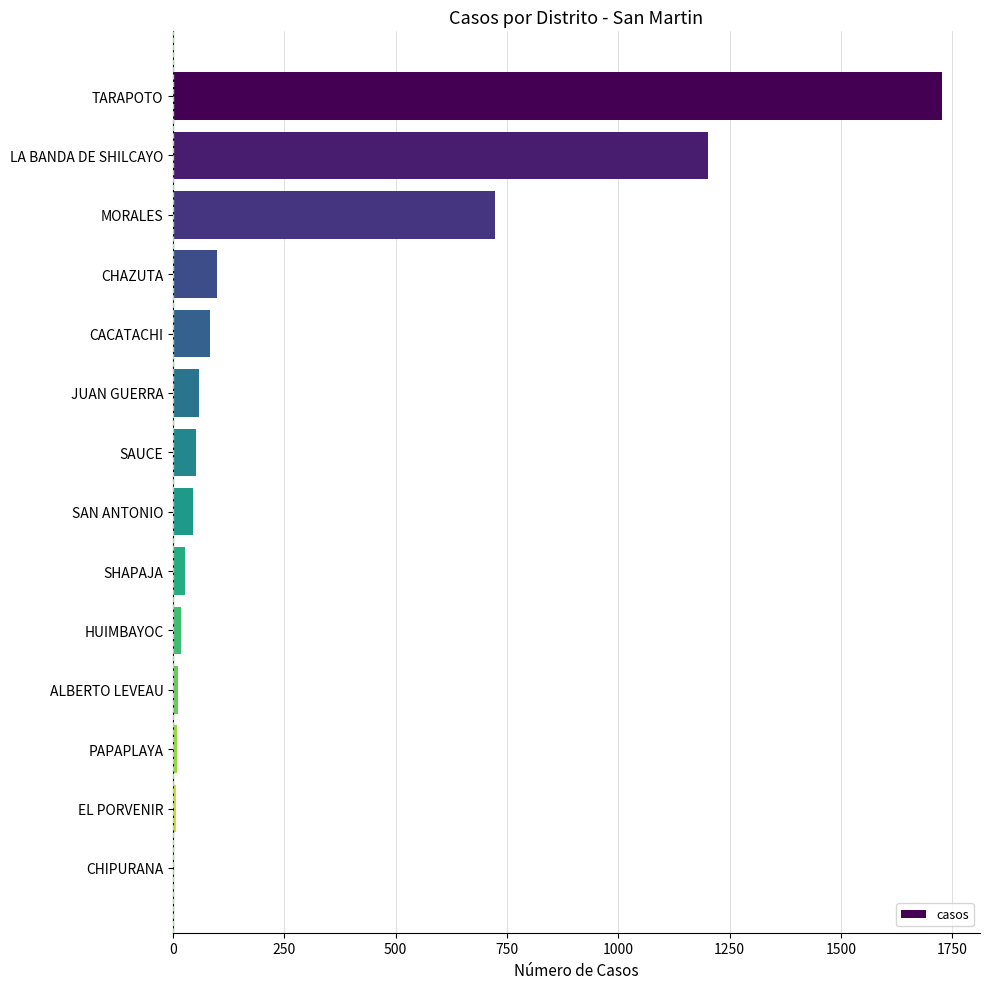

Between CHAZUTA and SAUCE, which is larger?

CHAZUTA